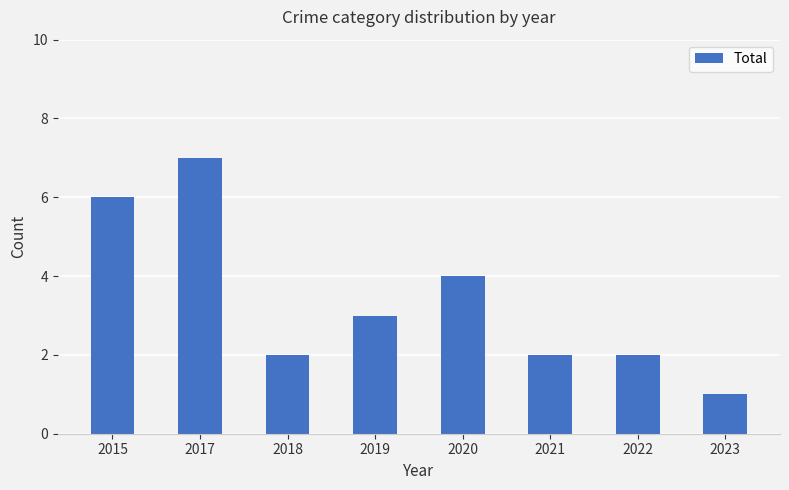

Is it true that the value at 2020 is 4?

True